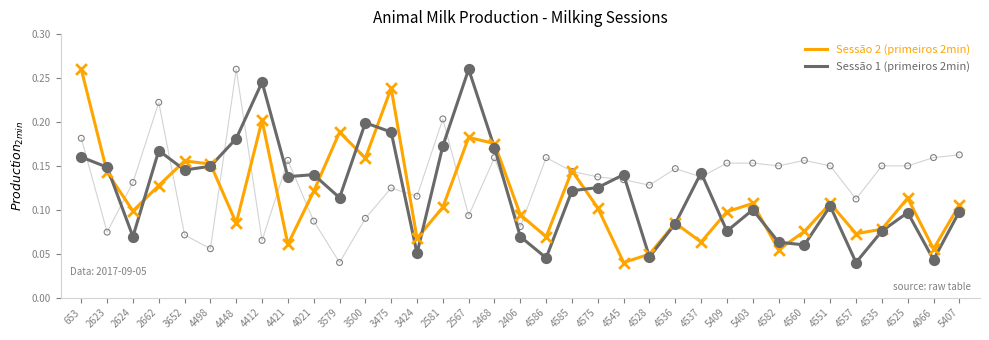

What are all the series names shown in the legend?

Sessão 2 (primeiros 2min), Sessão 1 (primeiros 2min)